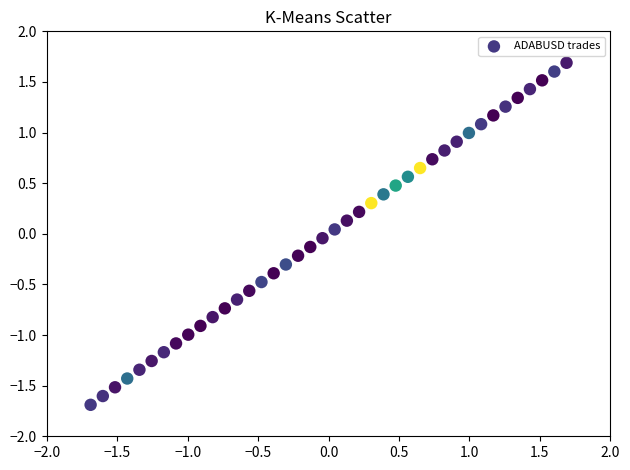

What is the range of X values (max minus min)?

3.4